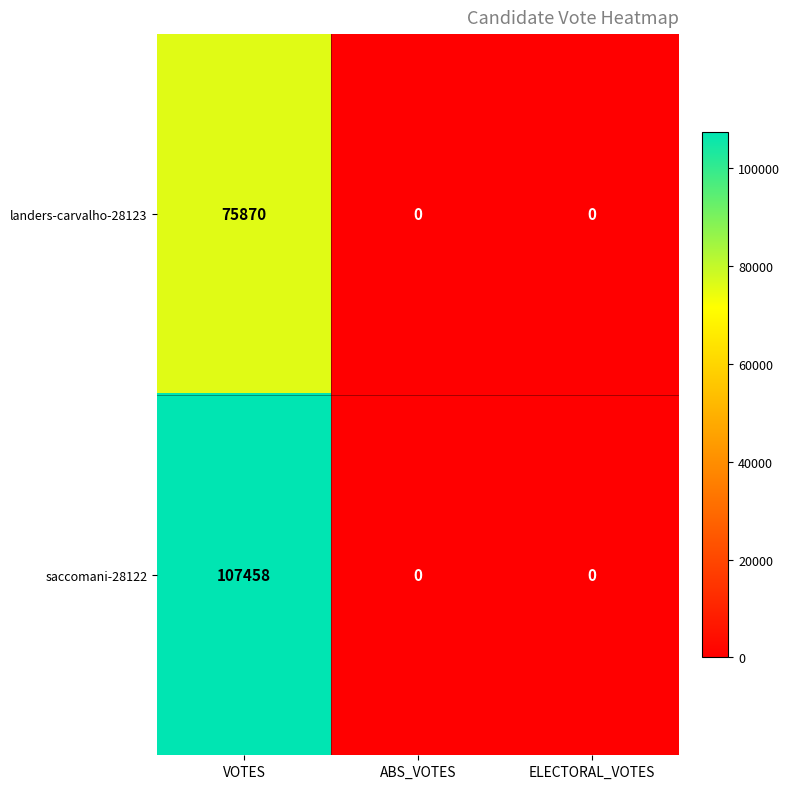

List the series in order of their peak value, lowest first.

landers-carvalho-28123, saccomani-28122